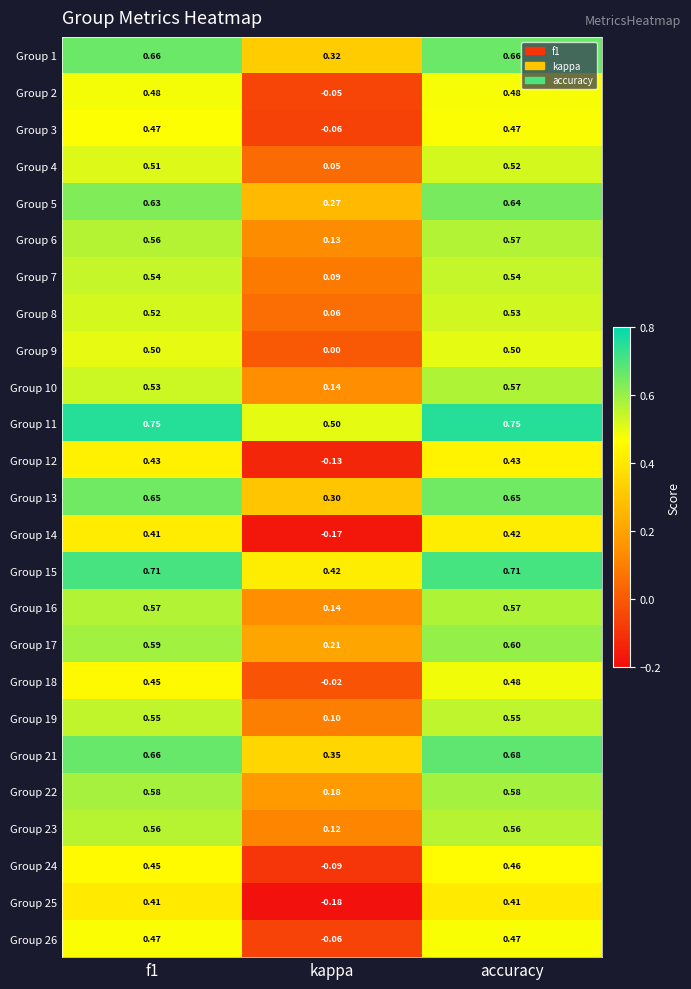

At which category does the chart reach its minimum across all series?

kappa